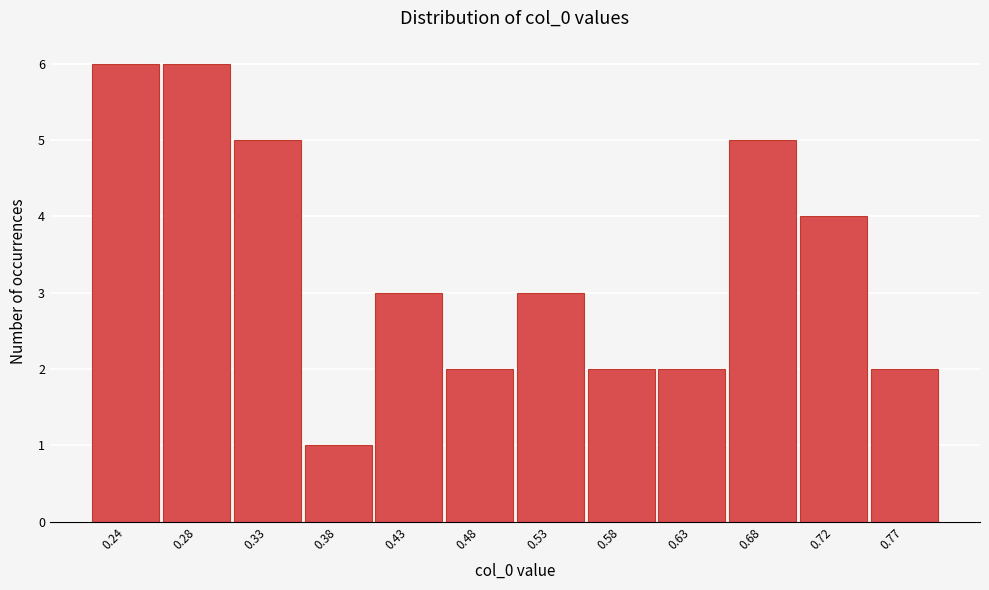

Reading right to left, transcribe all the data shown in this chart.

0.77=2	0.72=4	0.68=5	0.63=2	0.58=2	0.53=3	0.48=2	0.43=3	0.38=1	0.33=5	0.28=6	0.24=6